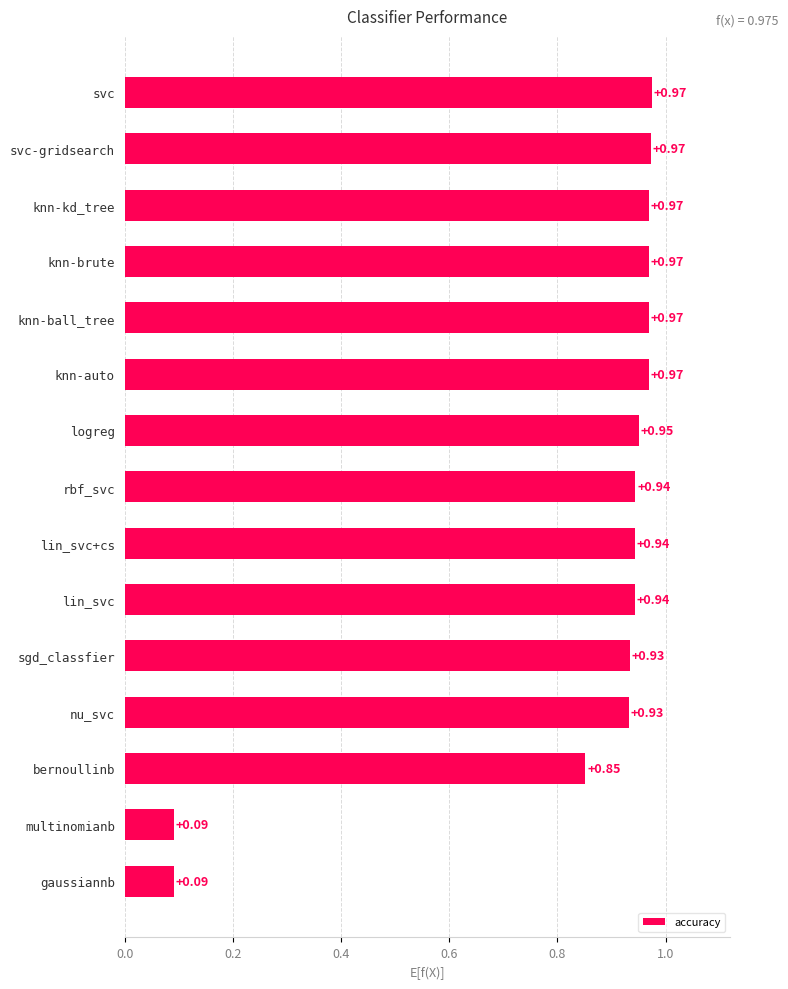

What is the sum of all values?

12.5